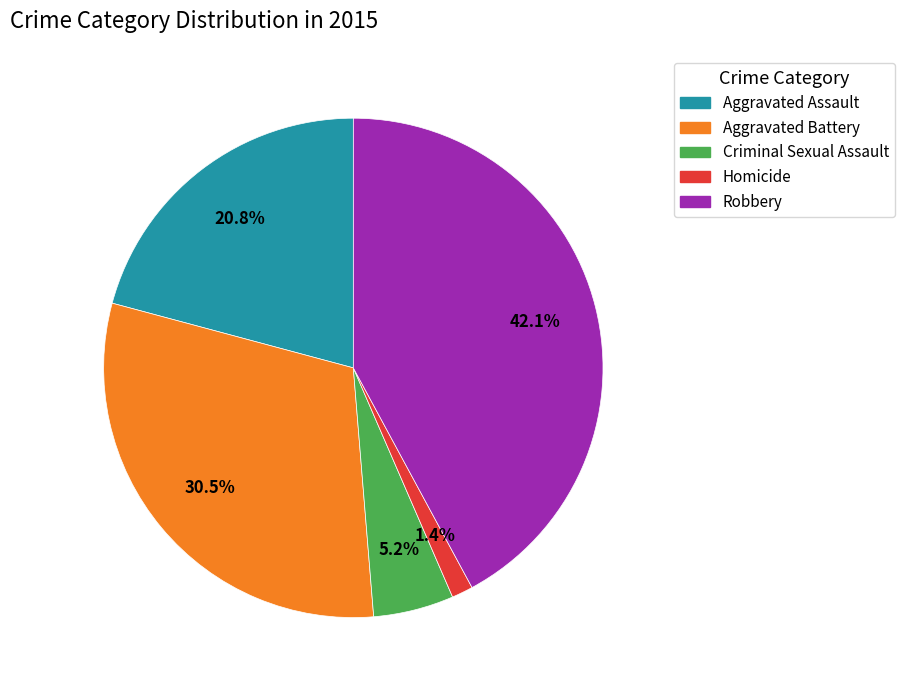

Combined, do Aggravated Battery and Homicide account for over 50%?

No